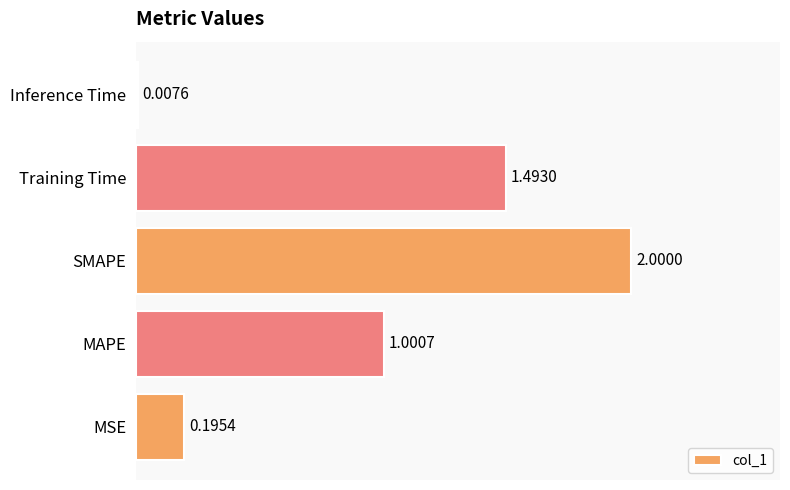

At which label is the value closest to 1?

MAPE